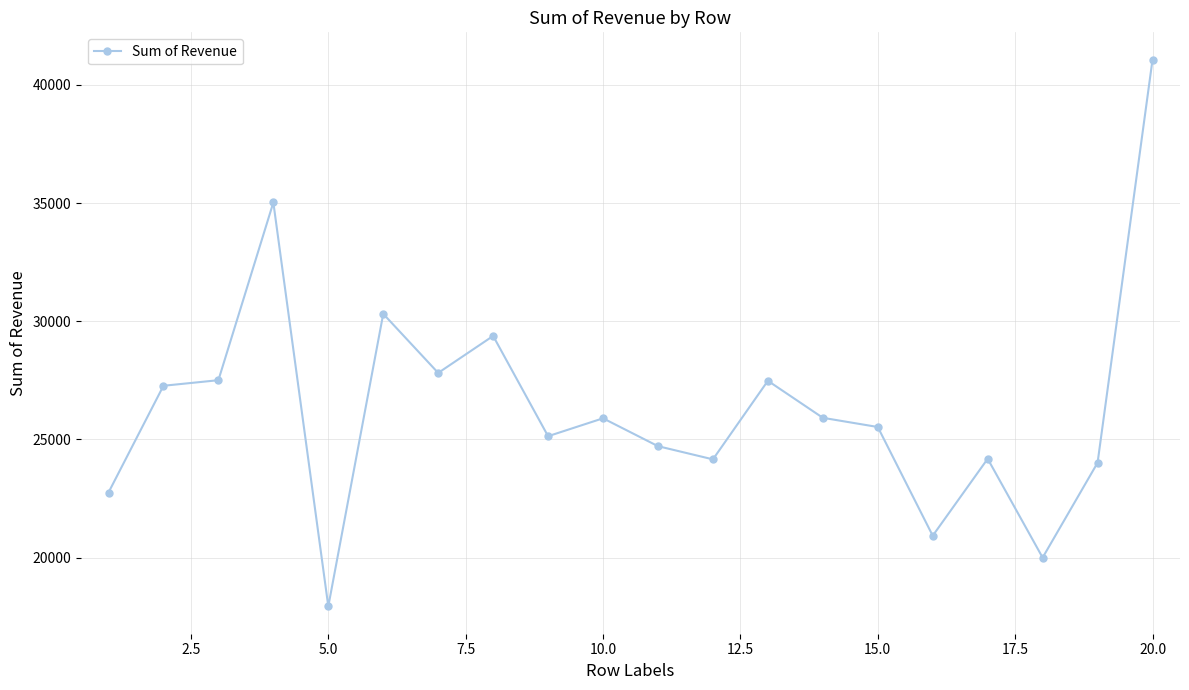

What is the value of the 11th point from the left?

24711.8